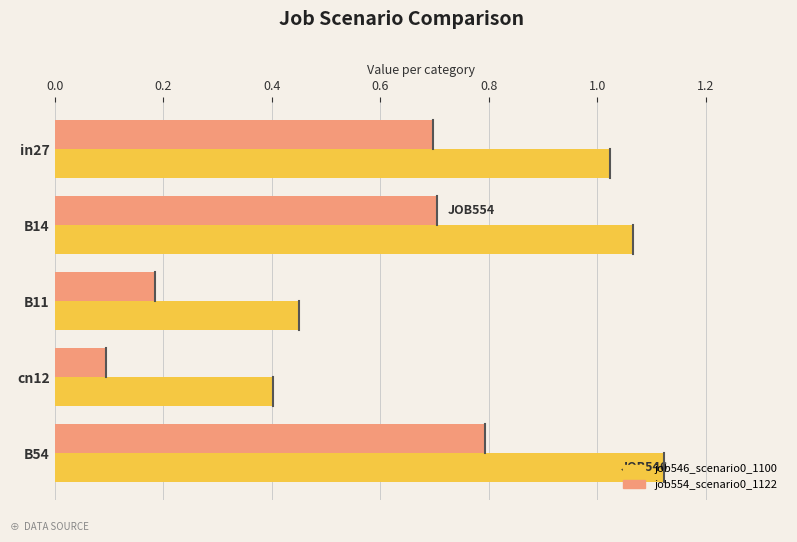

What value does the job554_scenario0_1122 series have at B14?

0.7